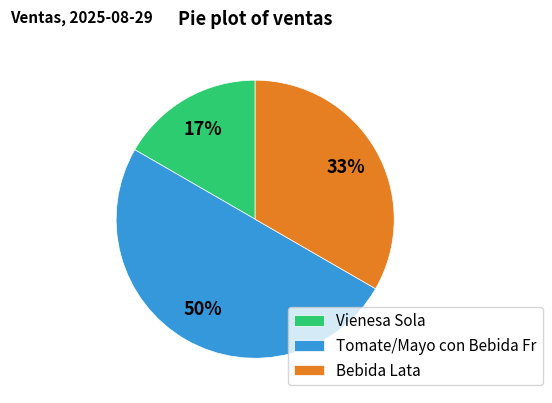

To the nearest percent, what portion does Tomate/Mayo con Bebida Fr represent?

50%